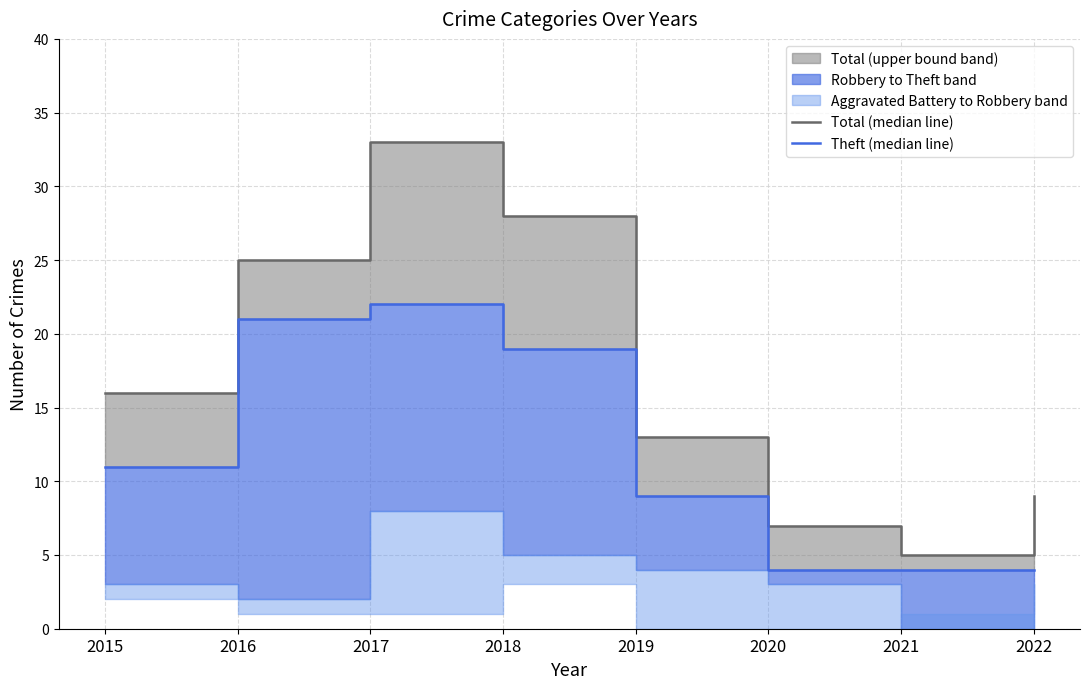

How many lines are shown in the chart?

2